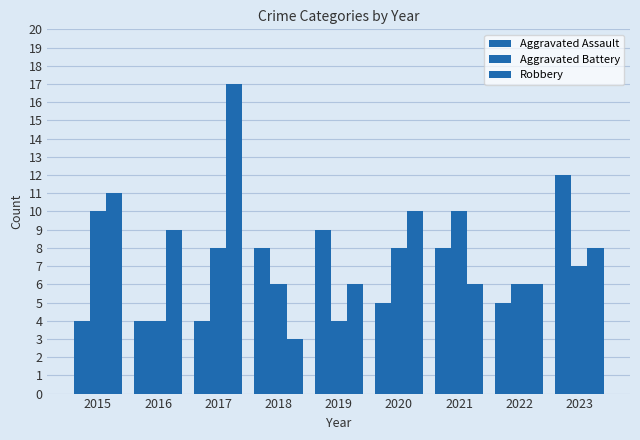

How many bars are there in total?

27